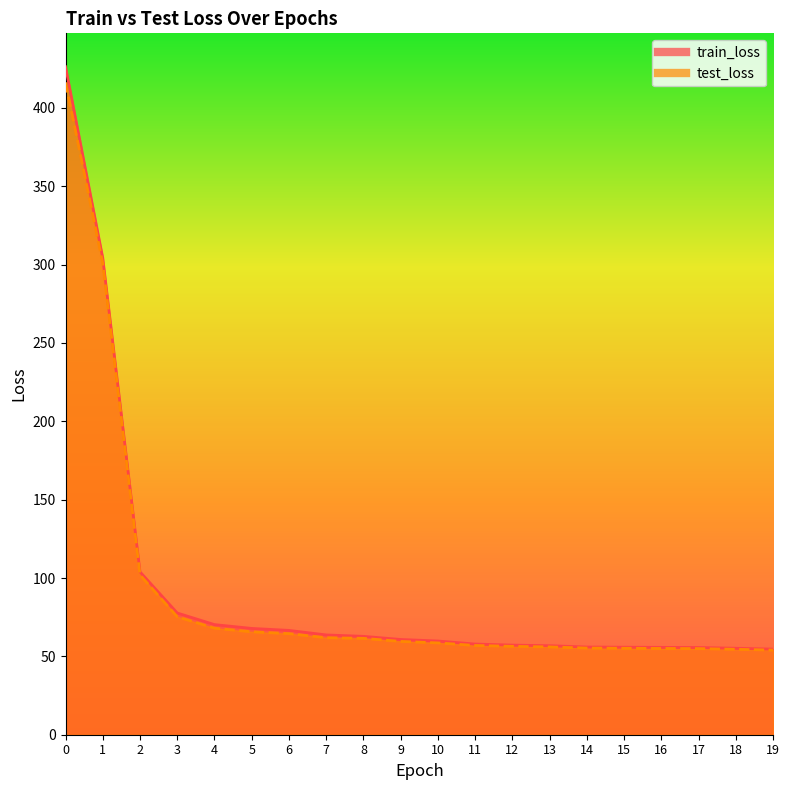

True or false: test_loss has a value of 300.8 at 1.

True